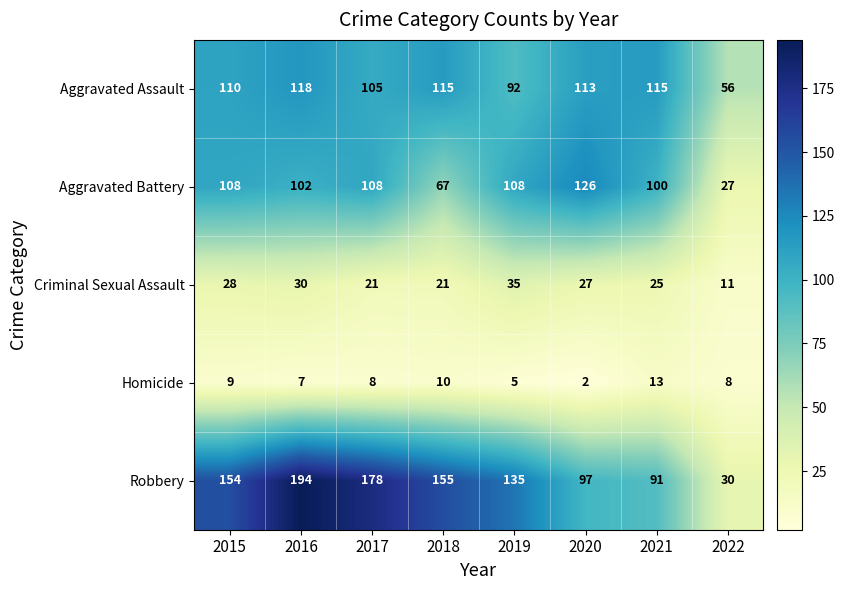

Rank the series by their maximum value, from highest to lowest.

Robbery, Aggravated Battery, Aggravated Assault, Criminal Sexual Assault, Homicide